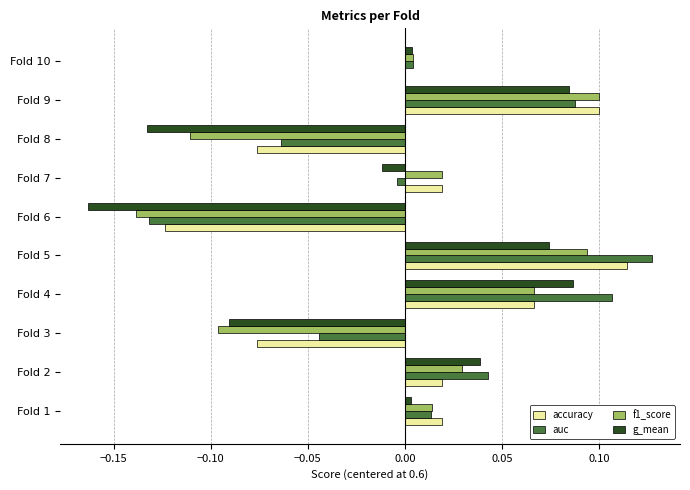

The value of accuracy at Fold 10 is -0.1. True or false?

False